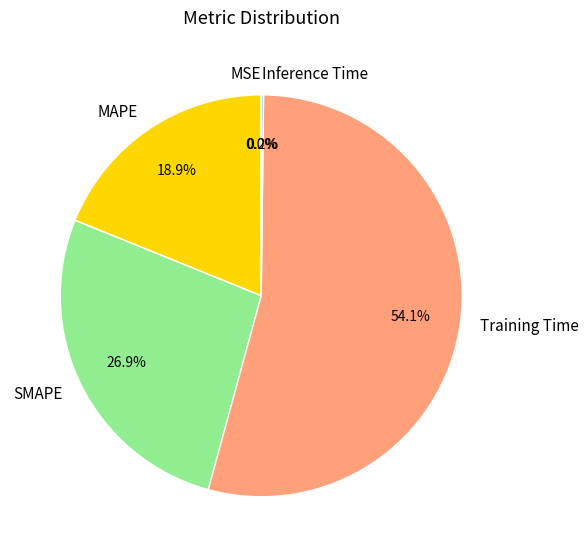

What is the majority slice?

Training Time